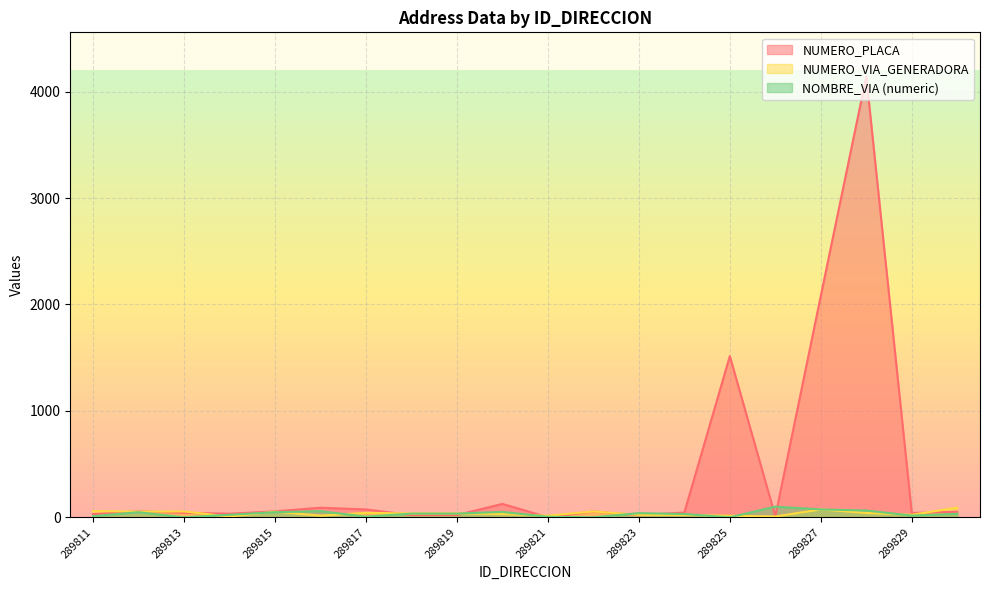

Is the value of NUMERO_VIA_GENERADORA_DIRECCION at 289830 greater than the value of NUMERO_PLACA_DIRECCION at 289829?

Yes